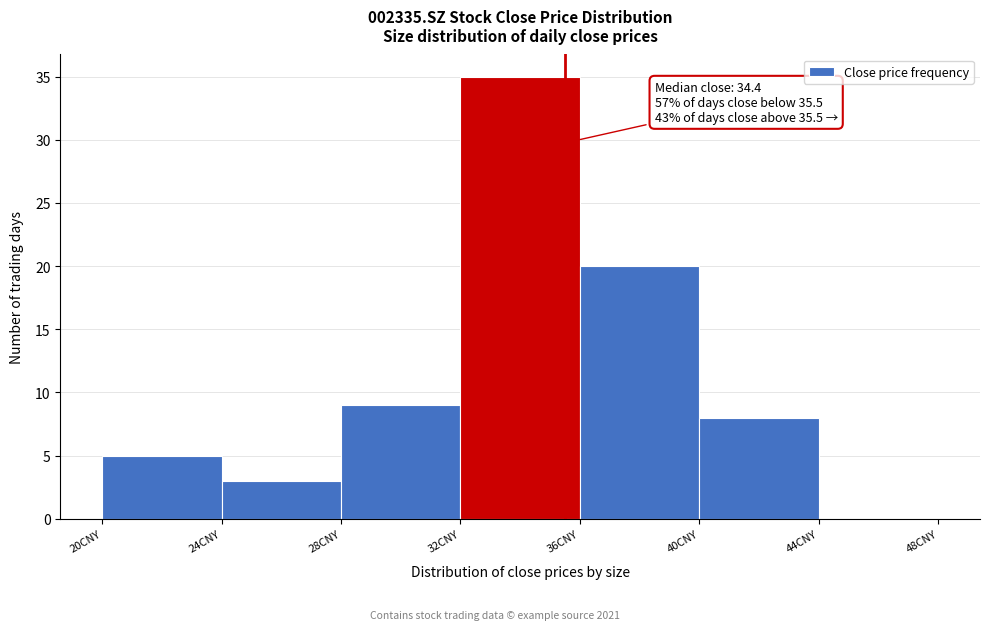

Which range on the x-axis has the tallest bar?

32 to 36